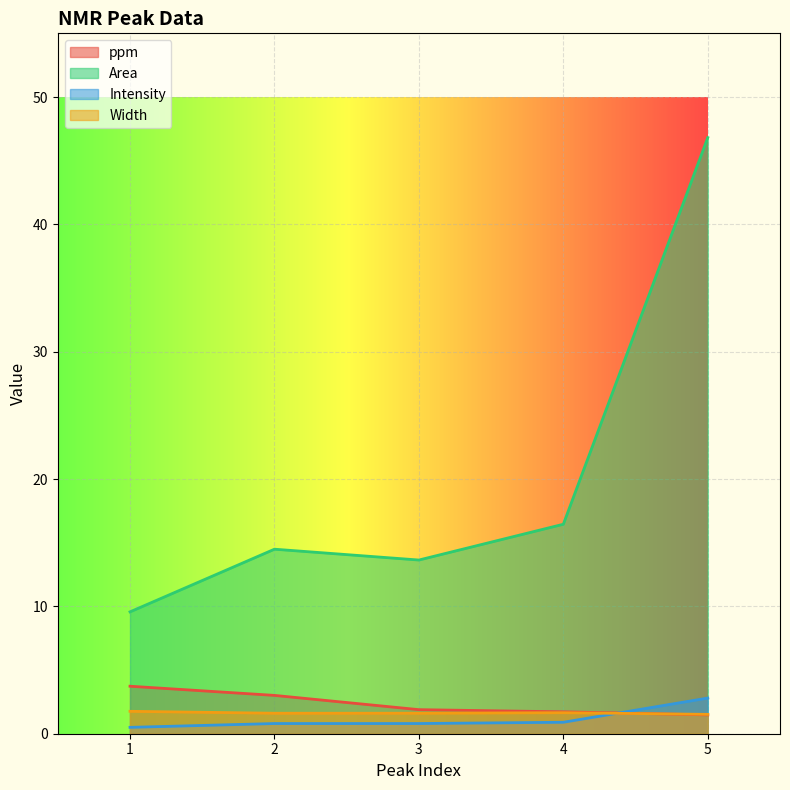

Reading right to left, what are all the values shown in this chart?

ppm: 5=1.5	4=1.7	3=1.9	2=3.0	1=3.7
Area: 5=46.8	4=16.4	3=13.6	2=14.5	1=9.6
Intensity: 5=2.8	4=0.9	3=0.8	2=0.8	1=0.5
Width: 5=1.5	4=1.6	3=1.6	2=1.6	1=1.8